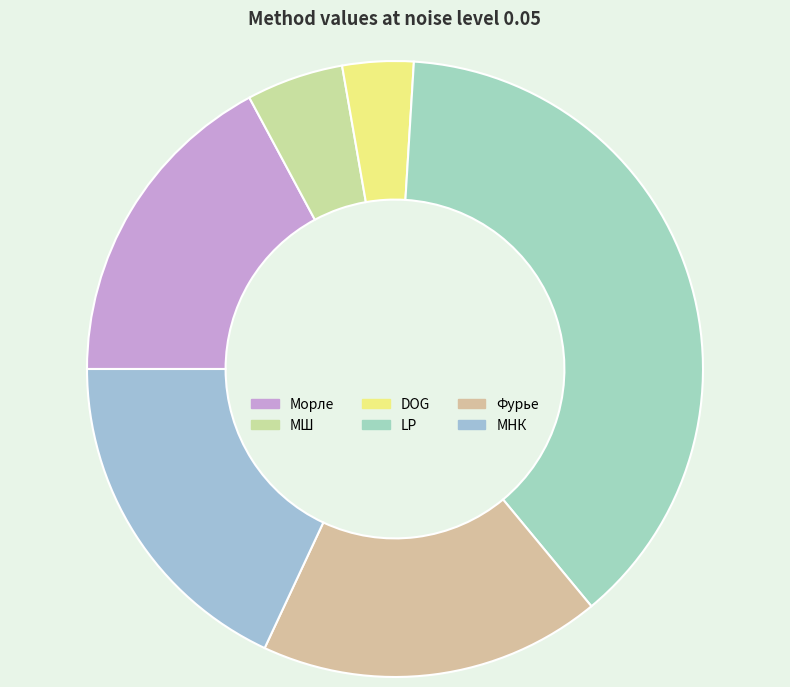

How many segments does this pie chart have?

6